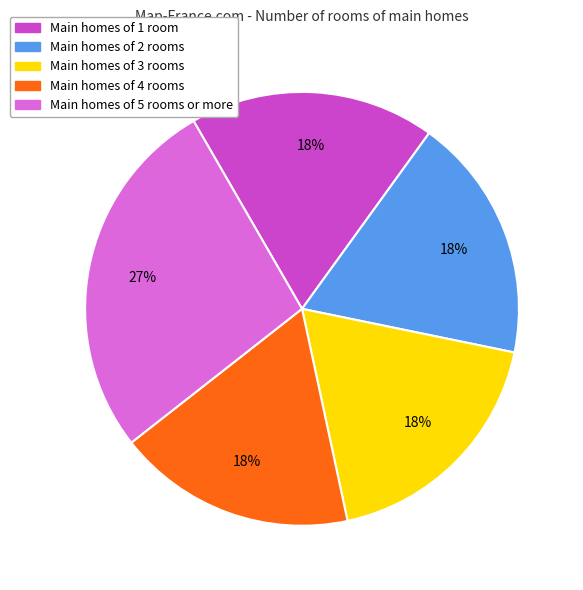

How many segments does this pie chart have?

5